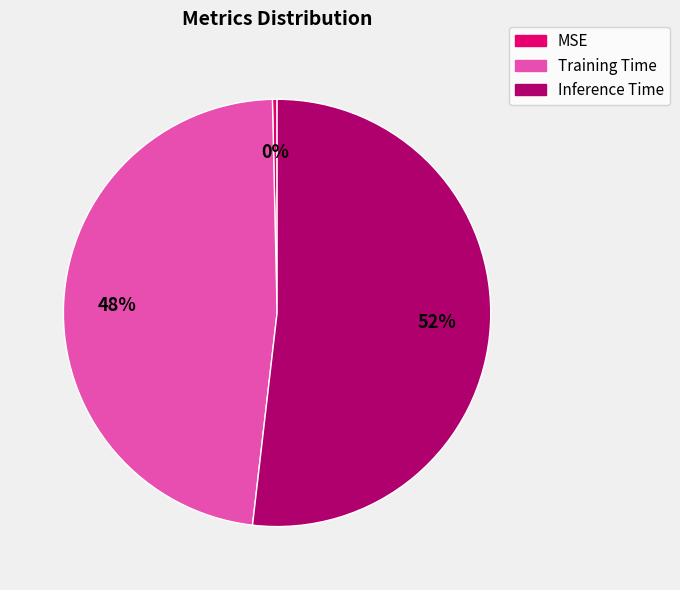

To the nearest percent, what percentage of the pie is Inference Time?

52%